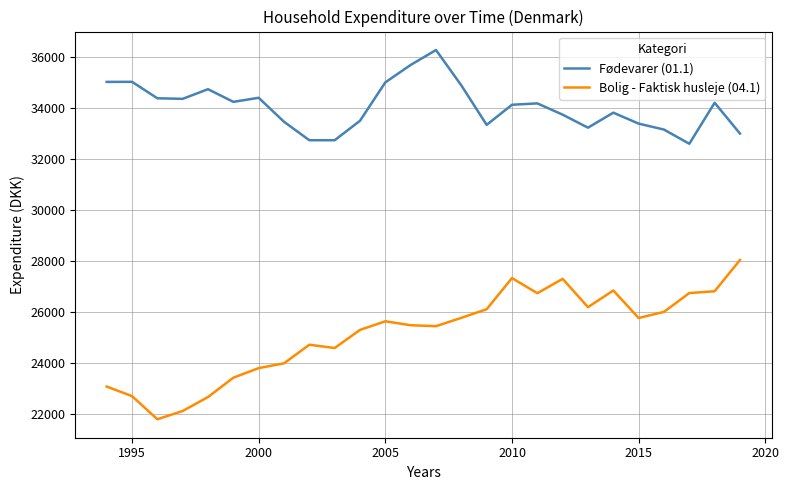

How many lines are shown in the chart?

2